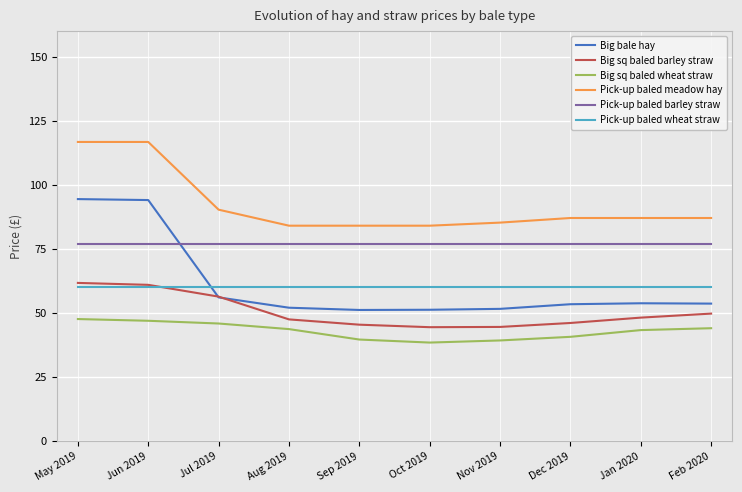

What is the lowest value of the Pick-up baled barley straw series?

76.7